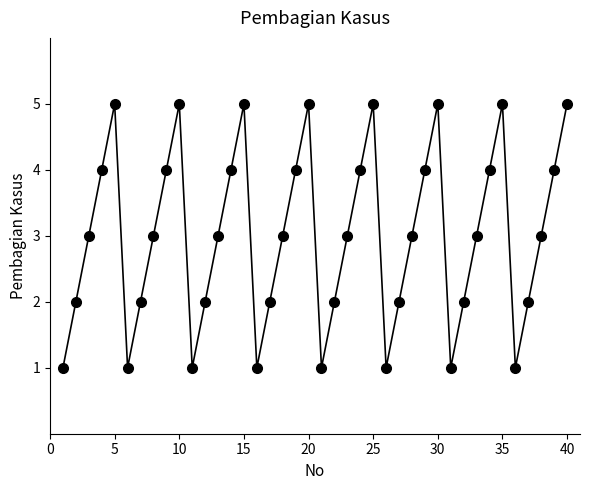

How many distinct data groups are displayed?

1